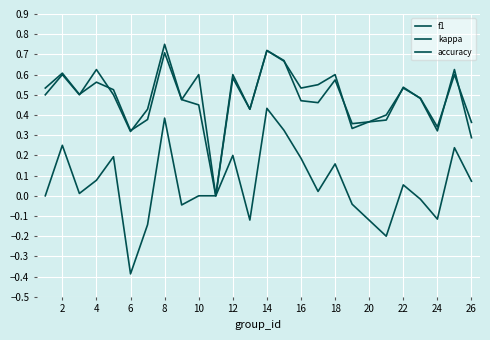

How many lines are shown in the chart?

3